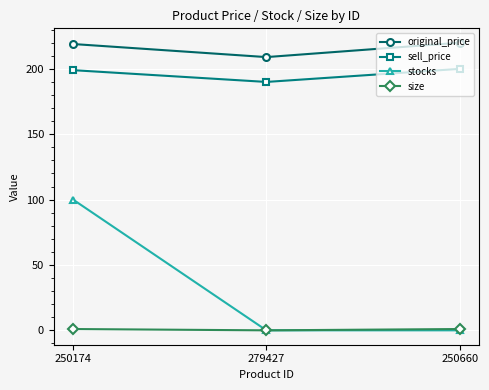

At which category is the sum across all series the highest?

250174